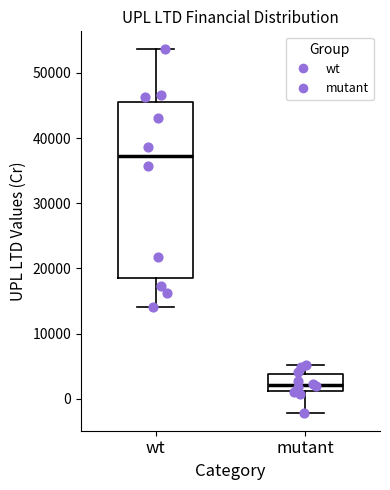

Where does the median line of the box for wt sit on the y-axis? The values are not printed on the chart, so give them approximately, as read against the axis.

37000